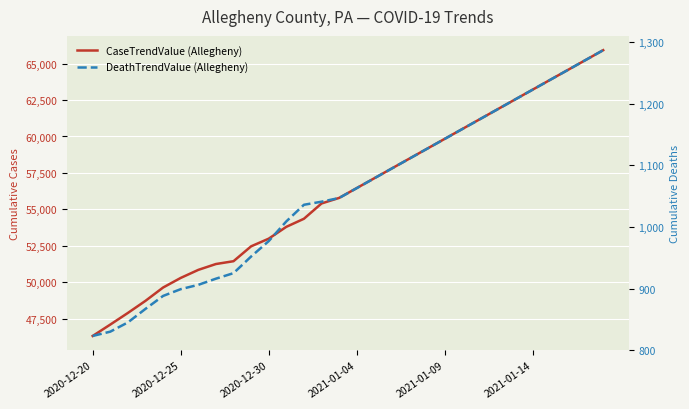

How many data points in CaseTrendValue (Allegheny) are less than 56465?

15